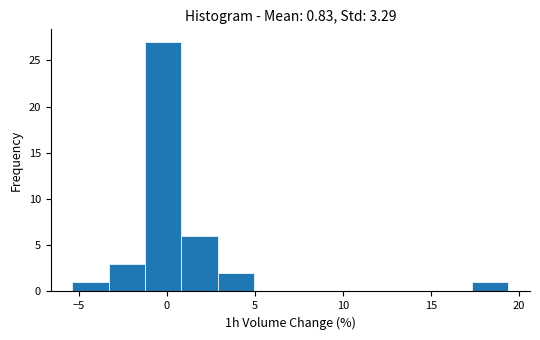

Reading left to right, list every bar in this chart as the range it spans on the x-axis followed by its height. Neither the bar edges nor the heights are printed on the chart, so give them approximately, as read against the axes.

-5.5 to -3.5: 1
-3.5 to -1.0: 3
-1.0 to 1.0: 27
1.0 to 3.0: 6
3.0 to 5.0: 2
5.0 to 7.0: 0
7.0 to 9.0: 0
9.0 to 11.0: 0
11.0 to 13.0: 0
13.0 to 15.5: 0
15.5 to 17.5: 0
17.5 to 19.5: 1